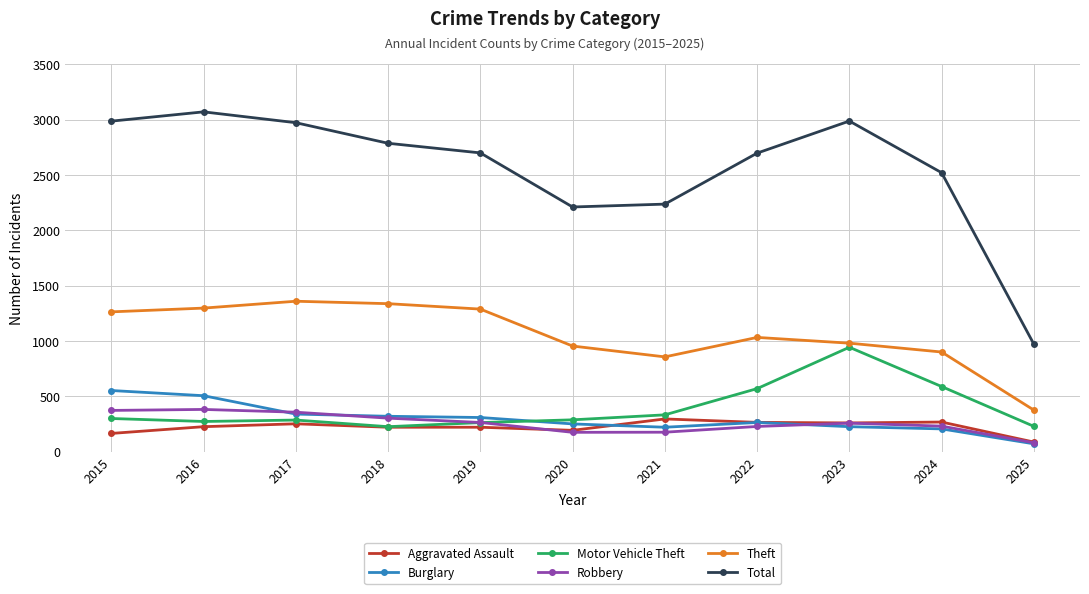

True or false: Theft has a value of 260 at 2024.

False